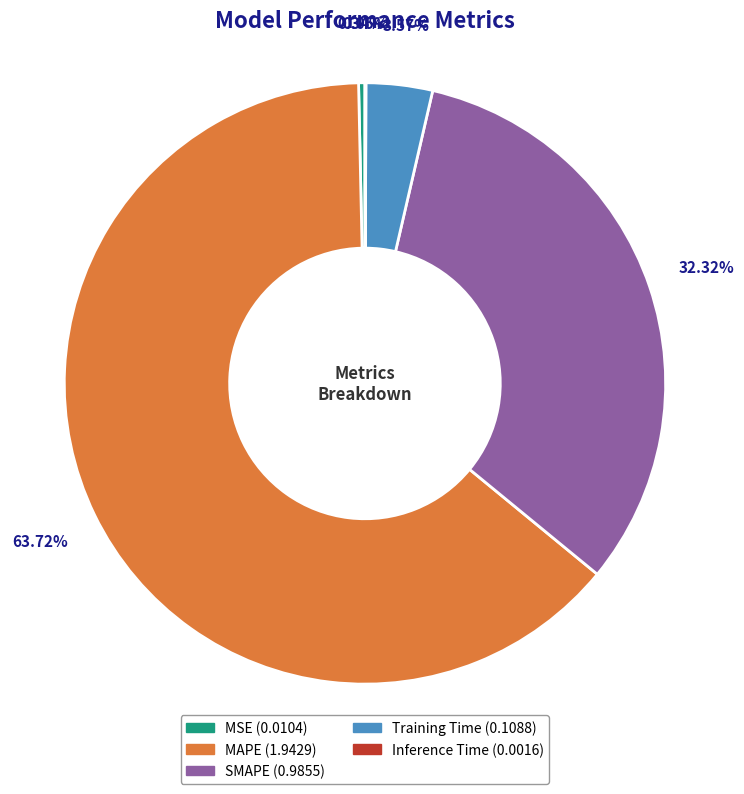

Which slice represents more than half of the pie?

MAPE